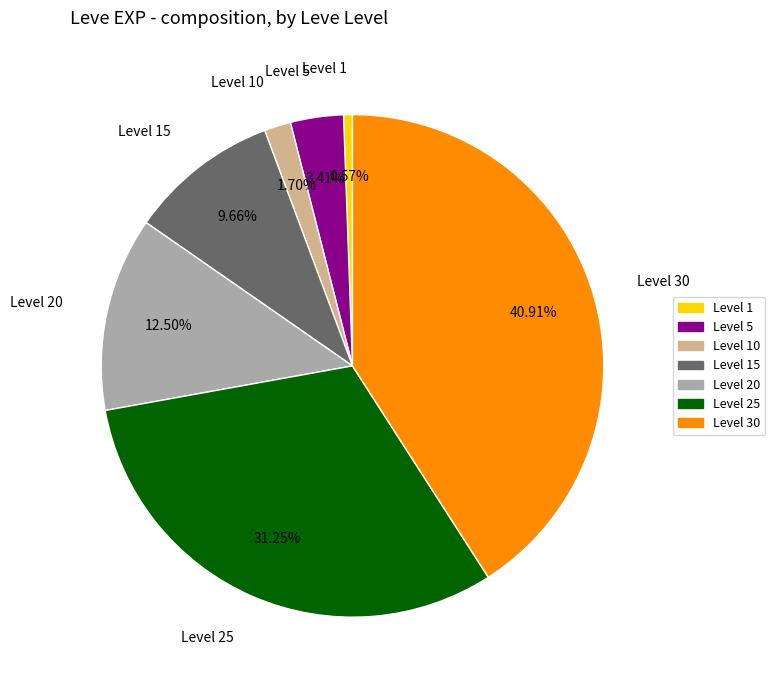

Is the sum of Level 15 and Level 10 greater than half?

No